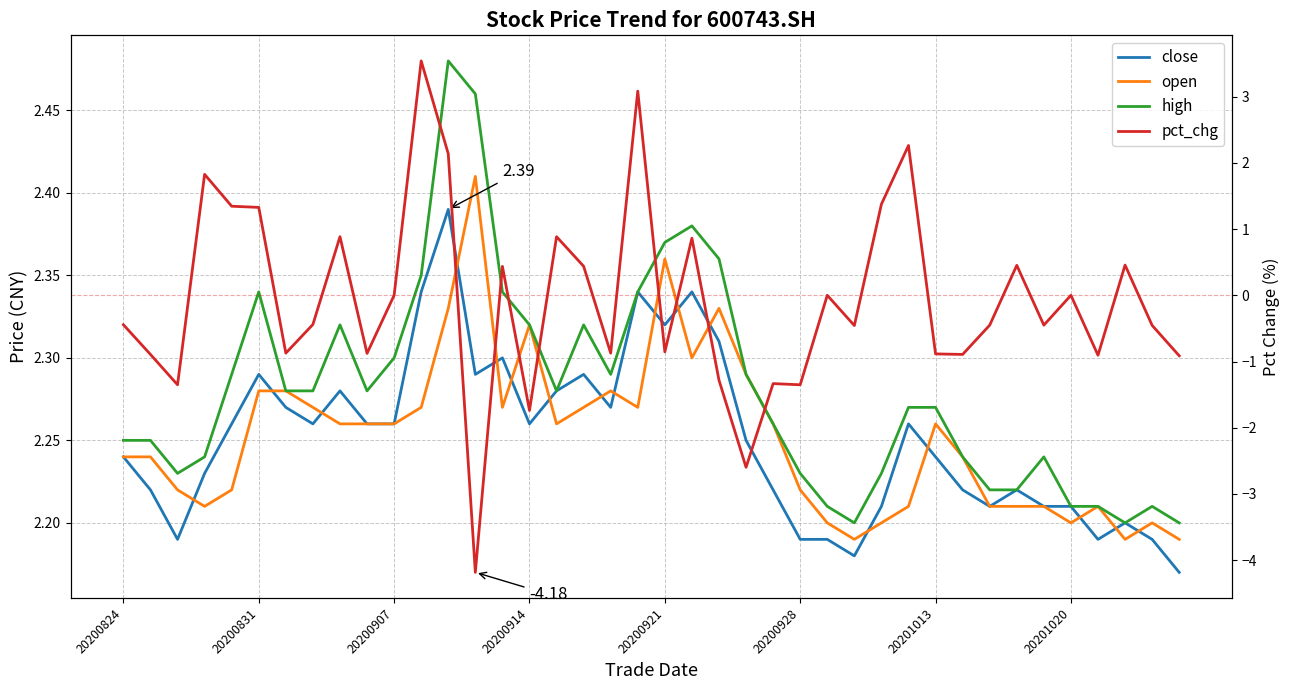

The open series shows 3.5 at 28. True or false?

False